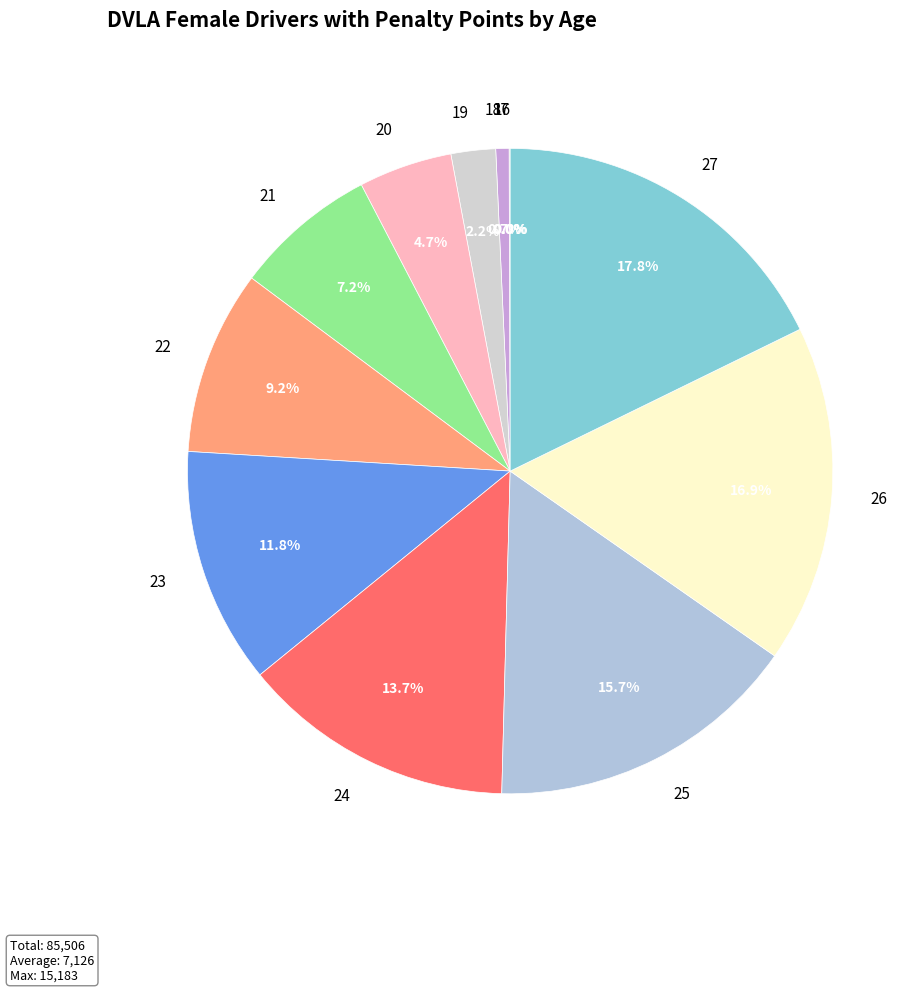

True or false: 26 accounts for 23% of the total.

False